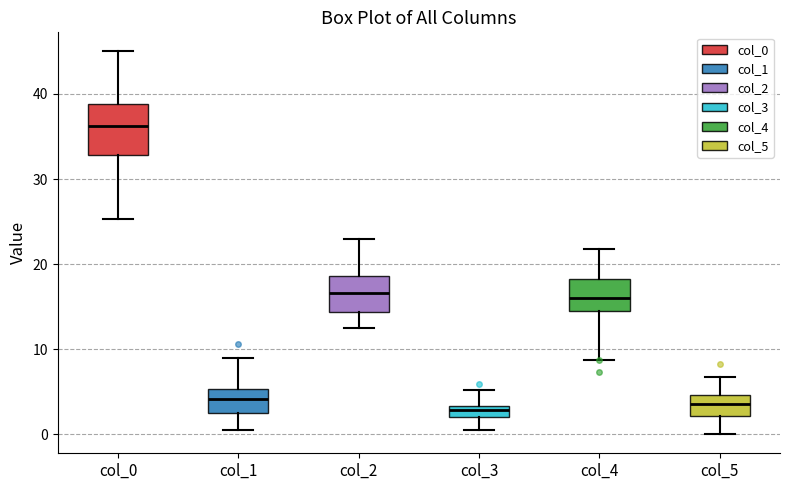

Where is the upper edge of the box for col_1 on the y-axis? The values are not printed on the chart, so give them approximately, as read against the axis.

5